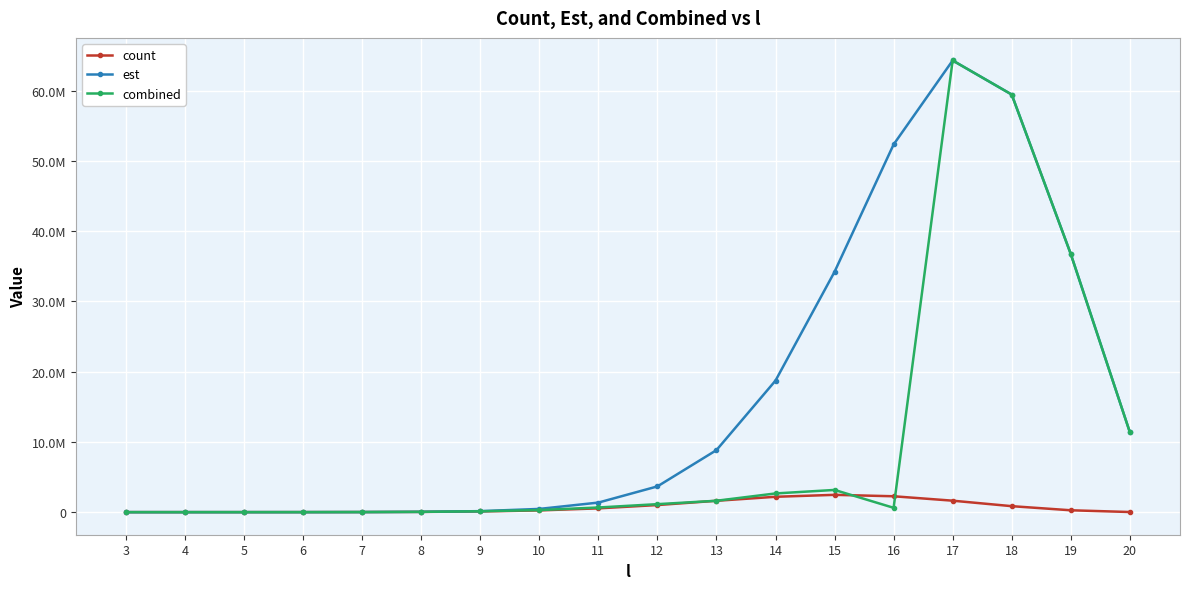

What are all the series names shown in the legend?

count, est, combined